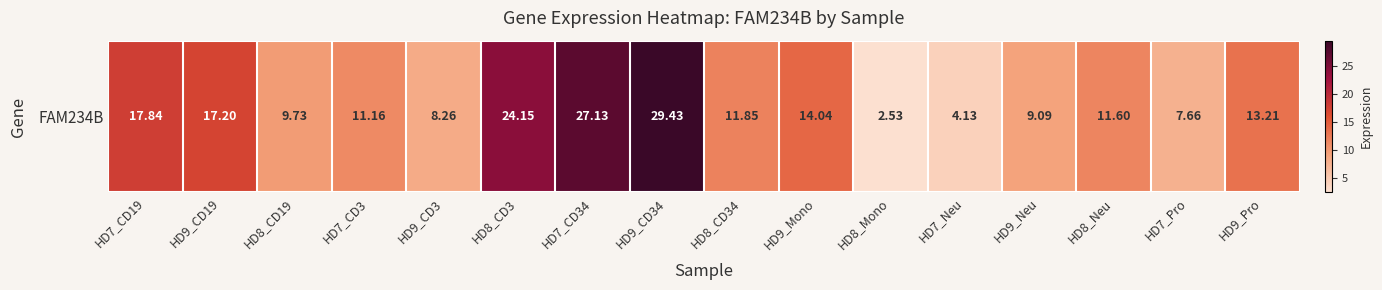

Rank the categories by value from highest to lowest.

HD9_CD34, HD7_CD34, HD8_CD3, HD7_CD19, HD9_CD19, HD9_Mono, HD9_Pro, HD8_CD34, HD8_Neu, HD7_CD3, HD8_CD19, HD9_Neu, HD9_CD3, HD7_Pro, HD7_Neu, HD8_Mono